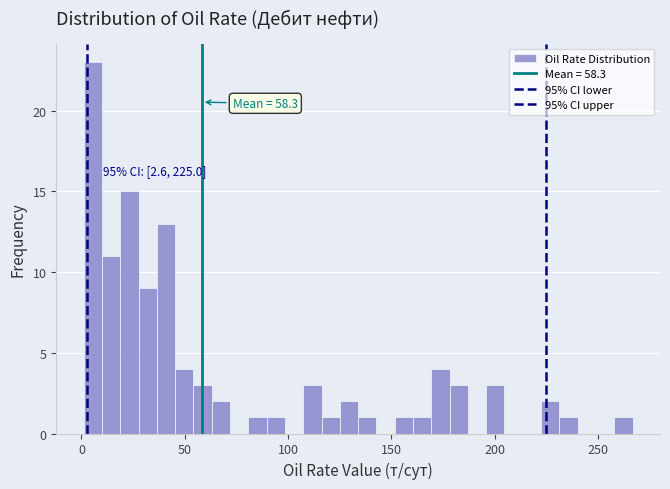

Read against the x-axis, roughly where is the centre of the tallest bar?

5